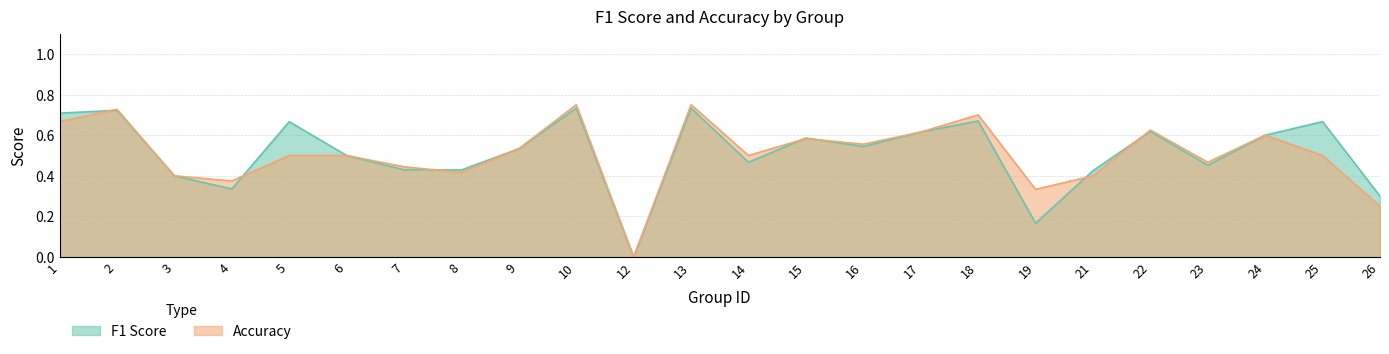

Rank the series by their average value, from highest to lowest.

f1, accuracy